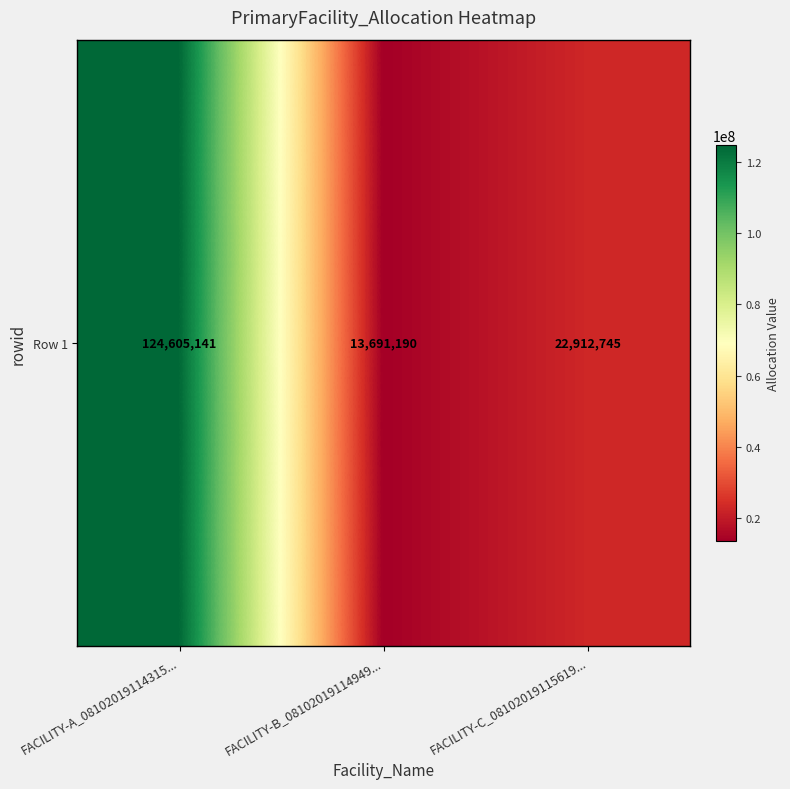

What is the greatest value displayed?

124605140.6